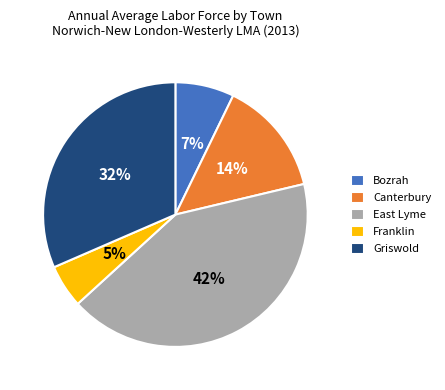

Do East Lyme and Canterbury together represent more than half of the pie?

Yes